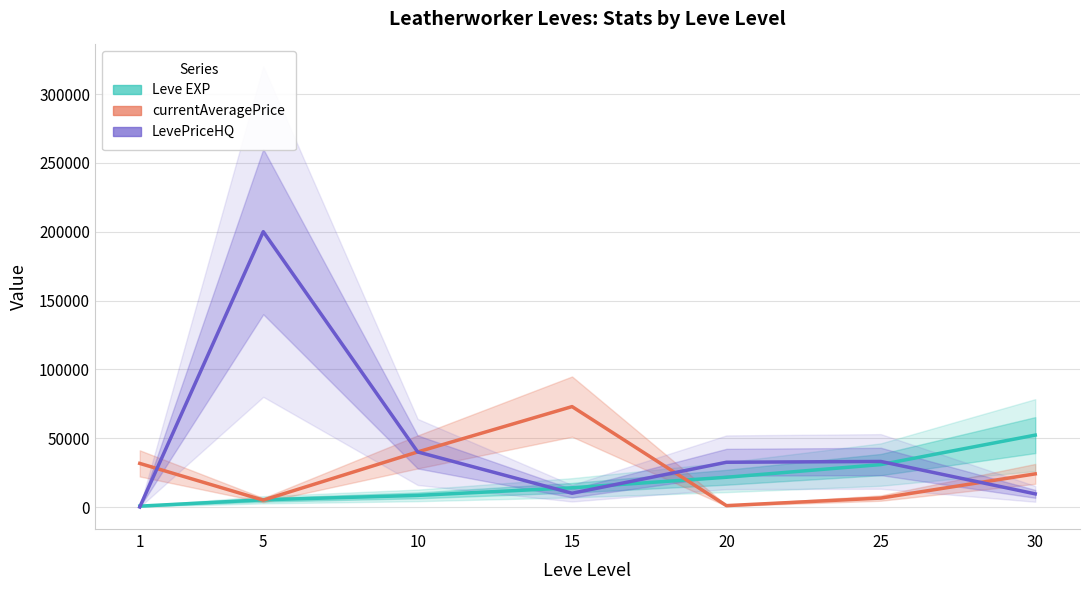

Which series changed the most between 5 and 10?

LevePriceHQ